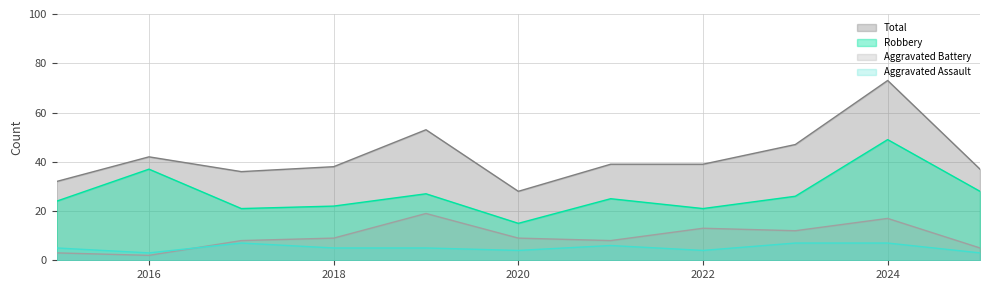

Does the chart have visible grid lines?

Yes